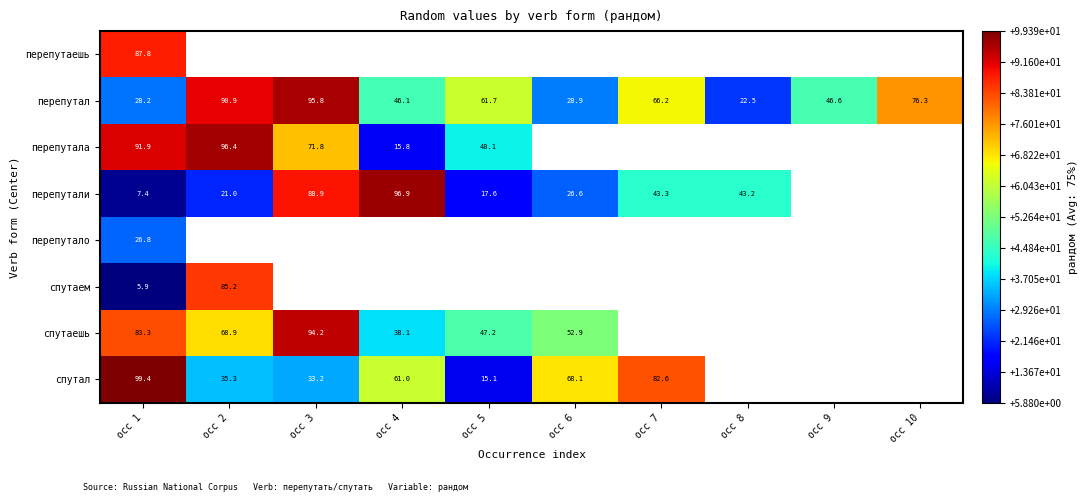

What is the difference between the second highest and minimum values in the перепутал series?

68.4